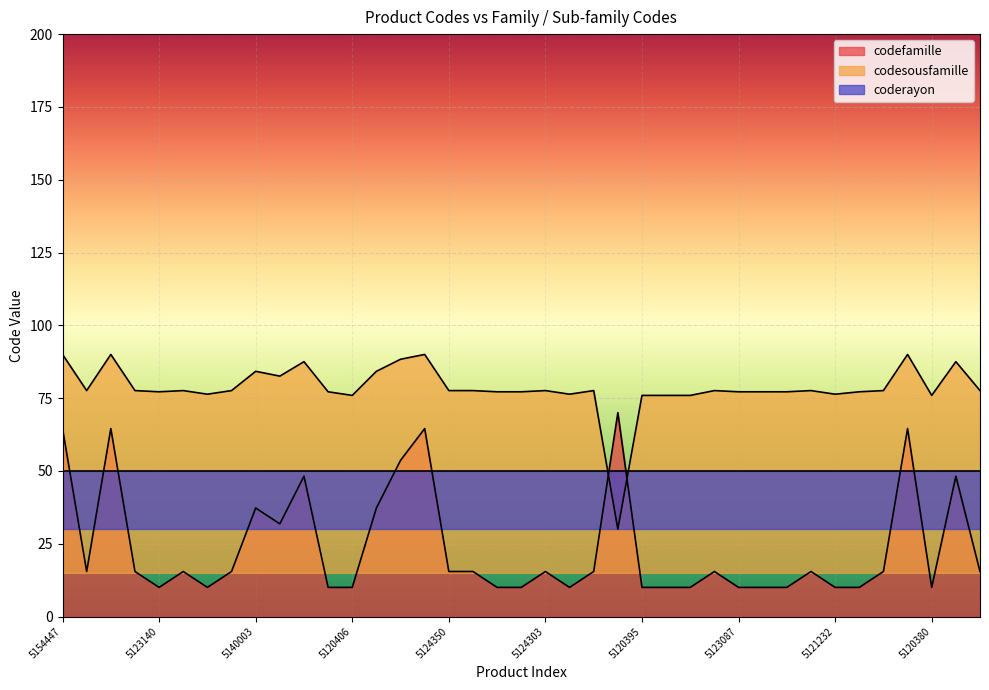

List the labels in order of codefamille value, smallest first.

5123140, 5121235, 5123103, 5120406, 5123086, 5123139, 5121231, 5120395, 5120357, 5120355, 5123087, 5123108, 5123104, 5121232, 5123109, 5120380, 5124257, 5124300, 5124268, 5124332, 5124350, 5124267, 5124303, 5124331, 5124302, 5124255, 5124299, 5124256, 5136068, 5140003, 5140007, 5148083, 5148092, 5150030, 5154447, 5154486, 5154451, 5154448, 5009051